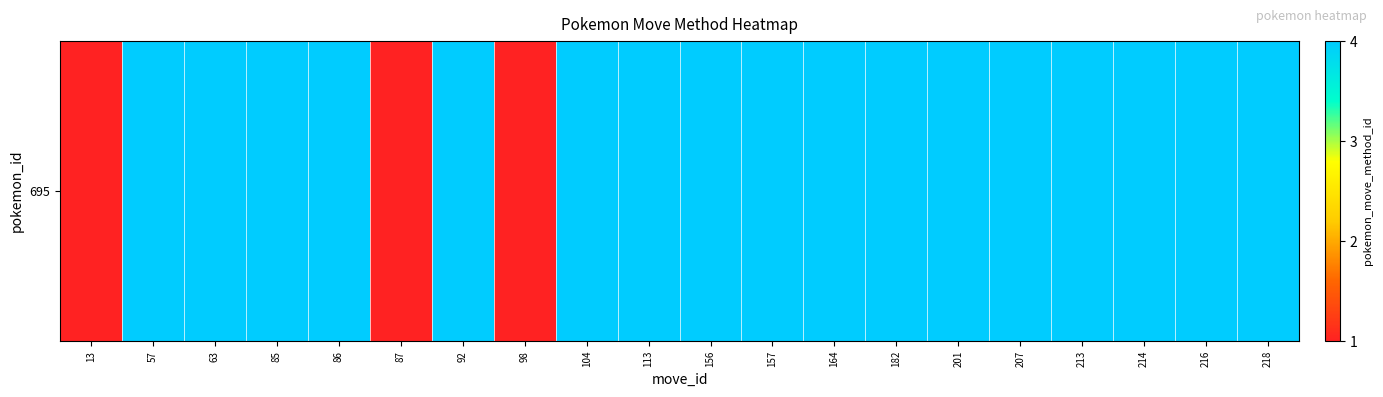

What is the difference between the second highest and second lowest values?

3